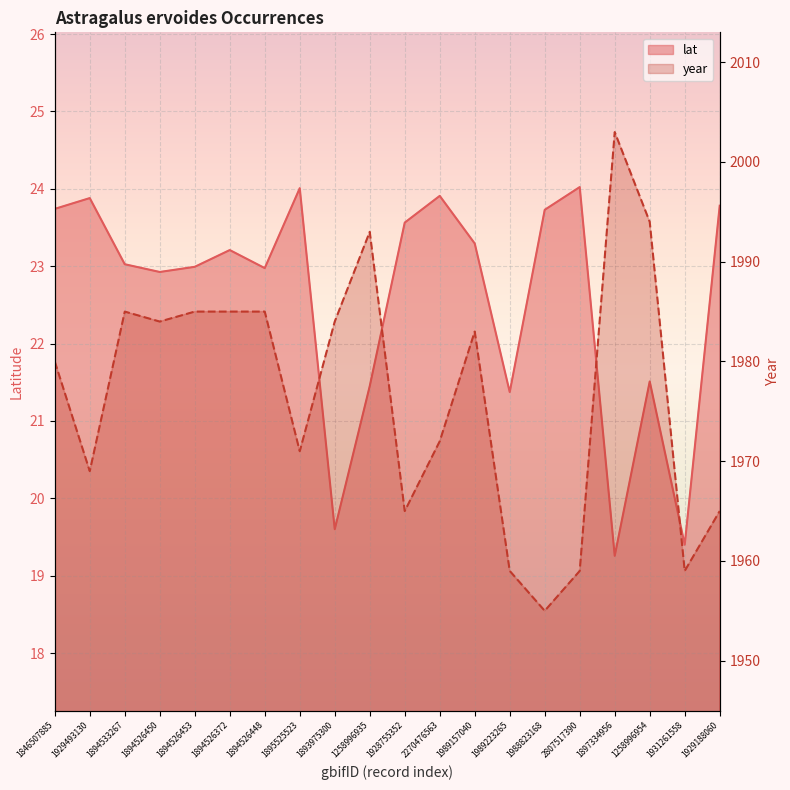

What is the difference between the maximum and second lowest values in the year series?

44.0